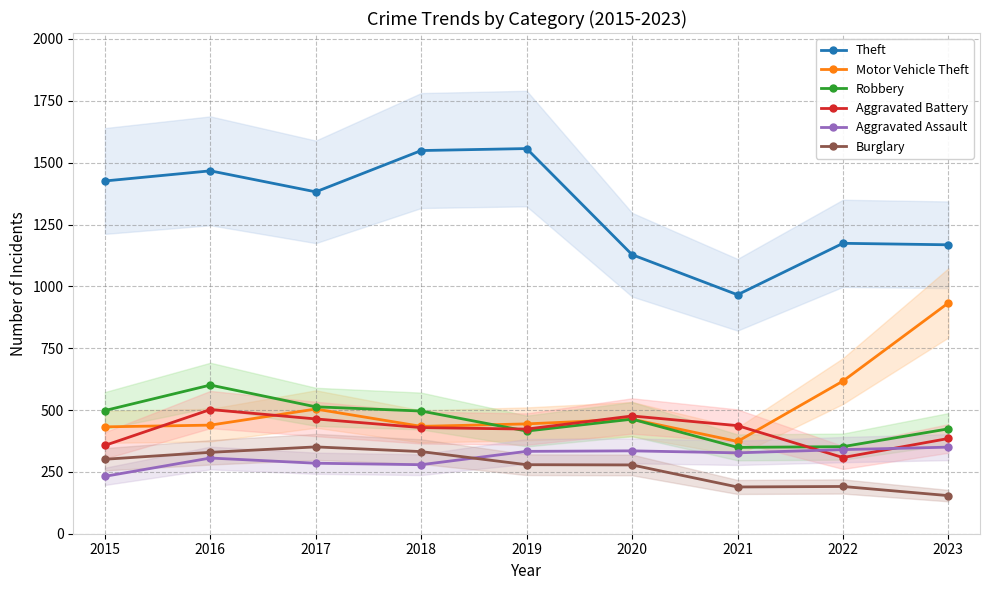

What is the greatest value displayed?

1557